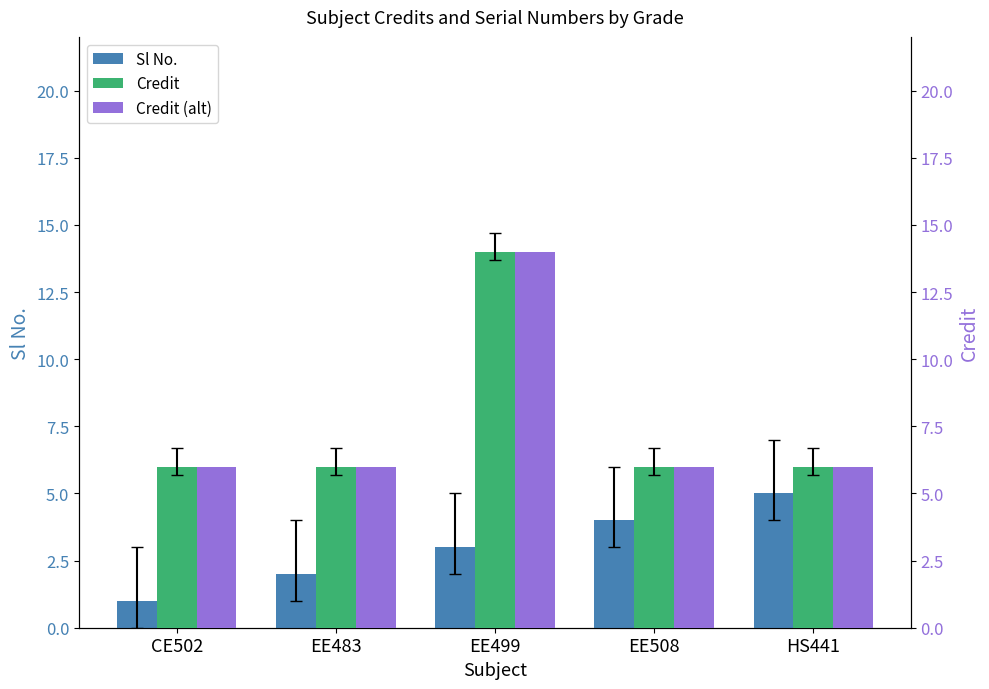

How many data points in Credit are above 6?

1